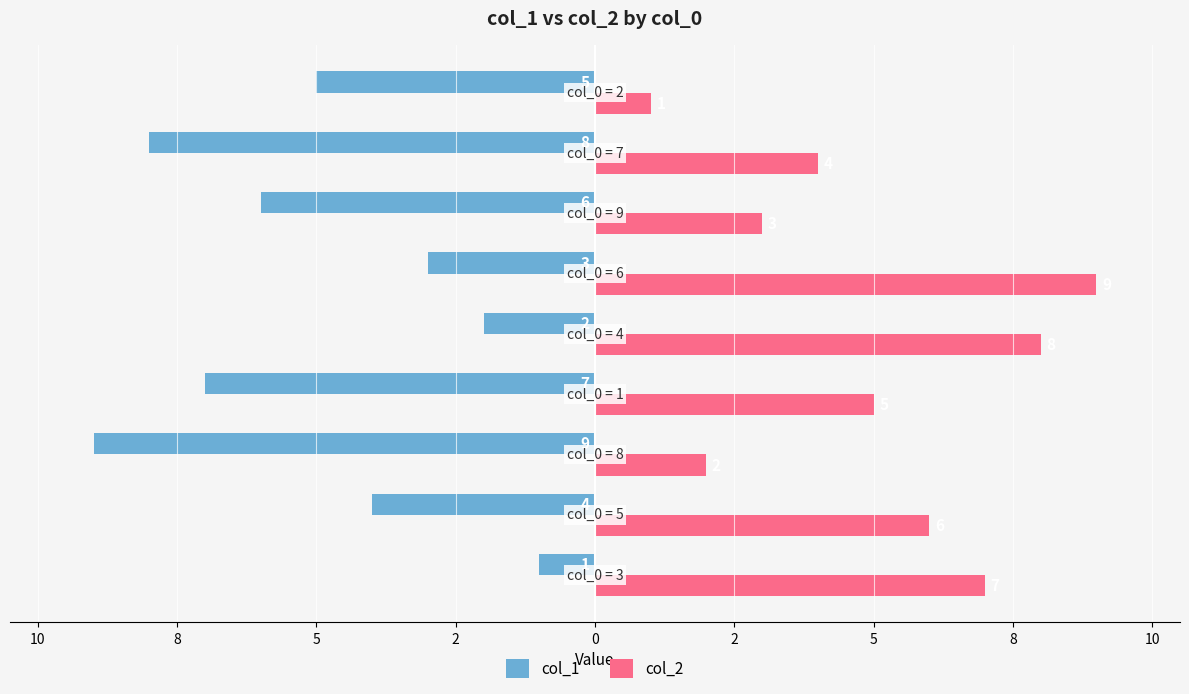

What are all the series names shown in the legend?

col_1, col_2